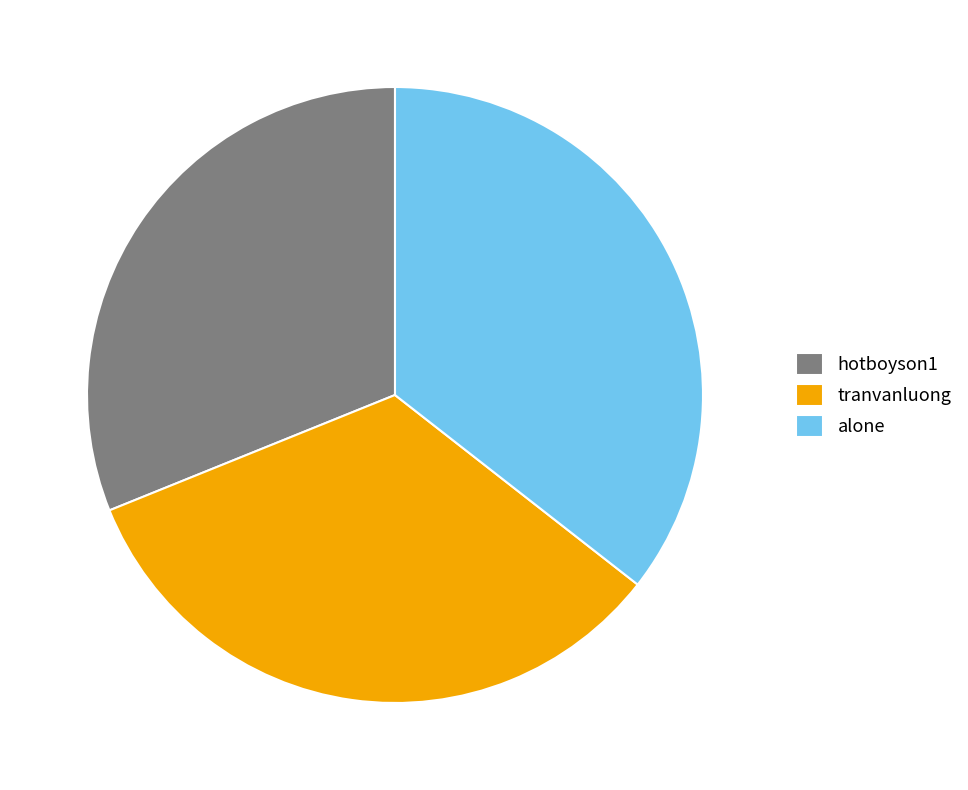

Which has a higher value, tranvanluong or hotboyson1?

tranvanluong